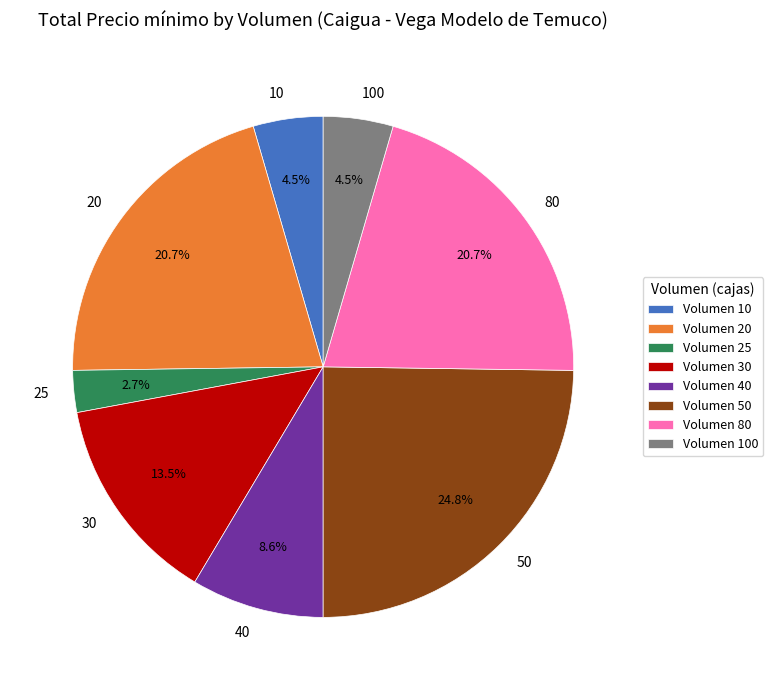

What percentage is NOT represented by 50?

75.2%